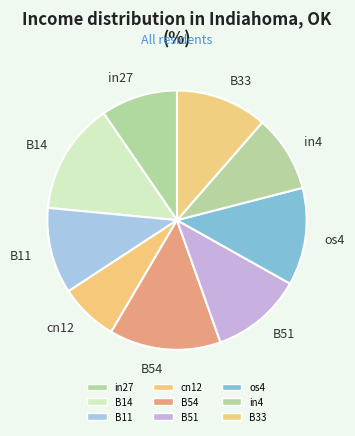

How many segments does this pie chart have?

9